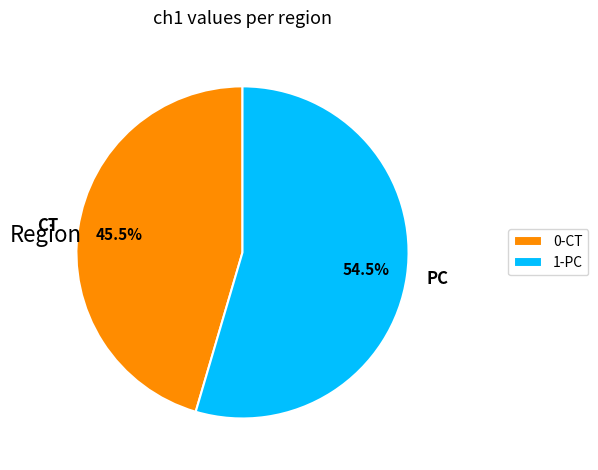

What is the total percentage of CT and PC?

100.0%